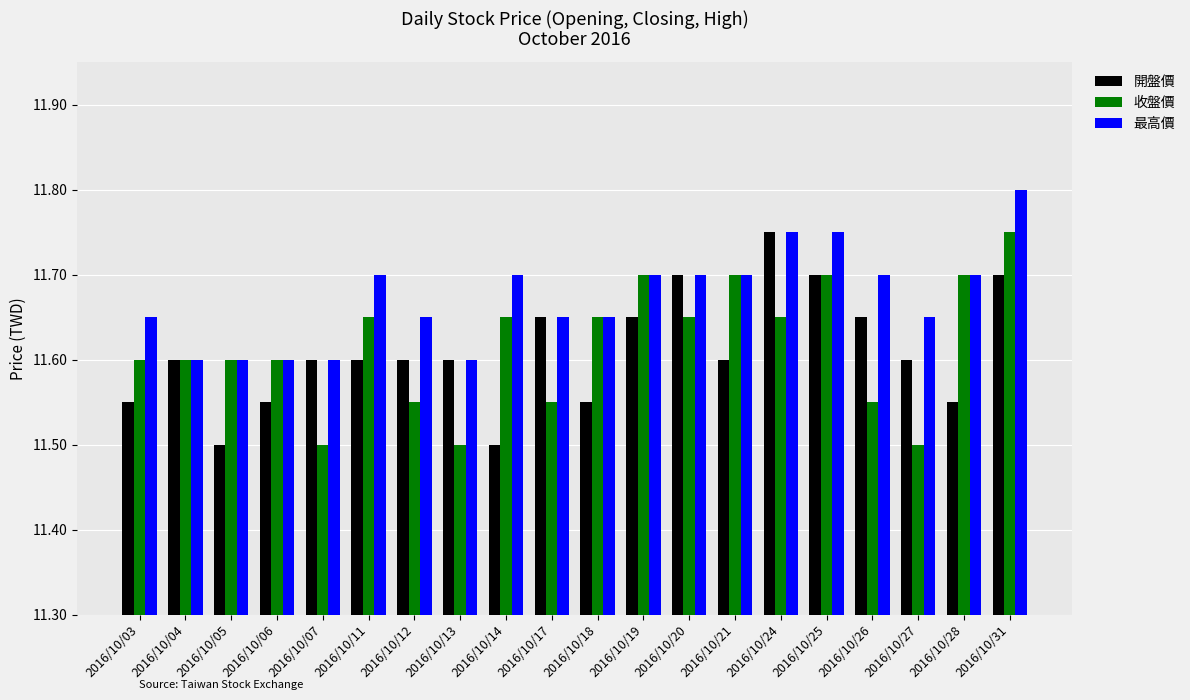

At how many categories does at least one series exceed 11?

20